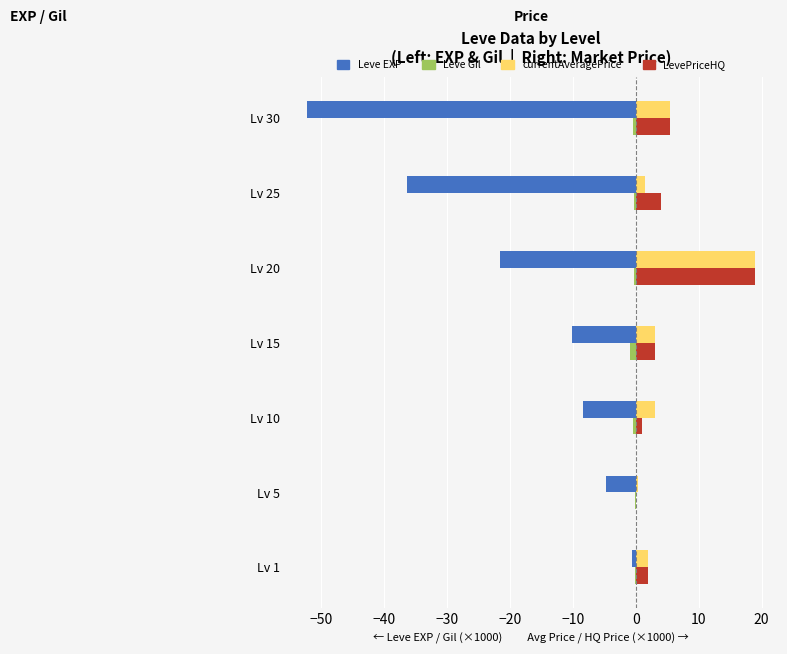

What is the sum of all LevePriceHQ values?

34.4